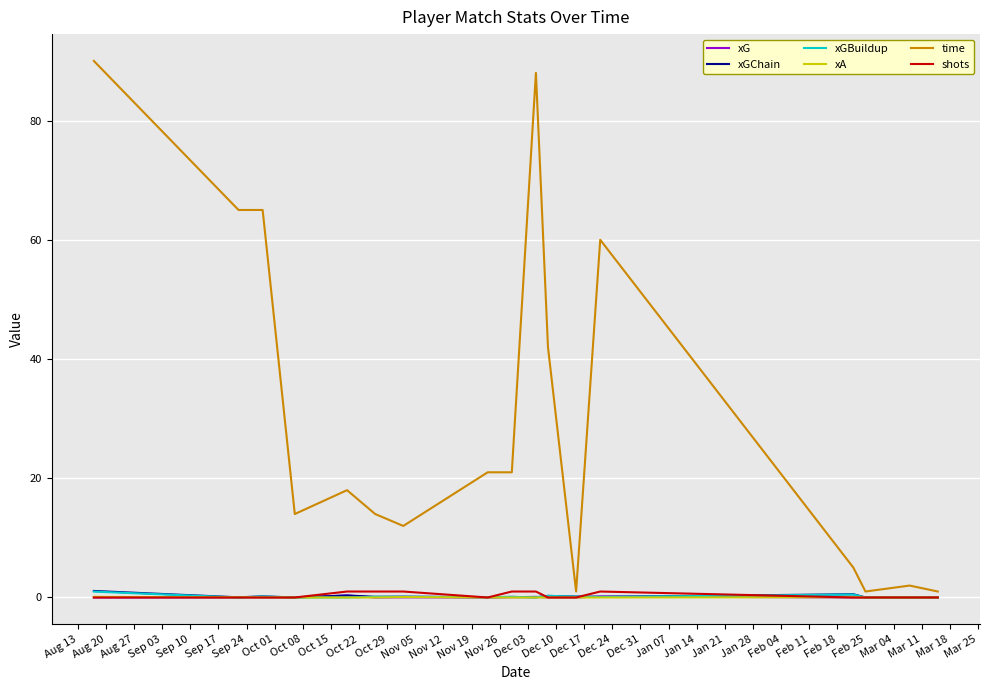

Which series has the widest spread of values?

time